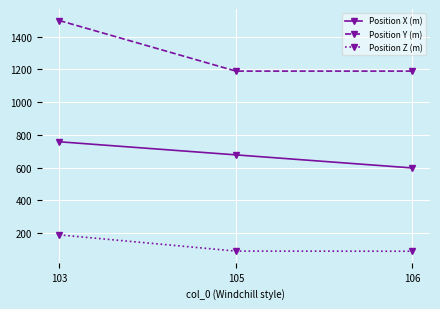

What is the value of the Position X (m) point at the 1st from the left?

758